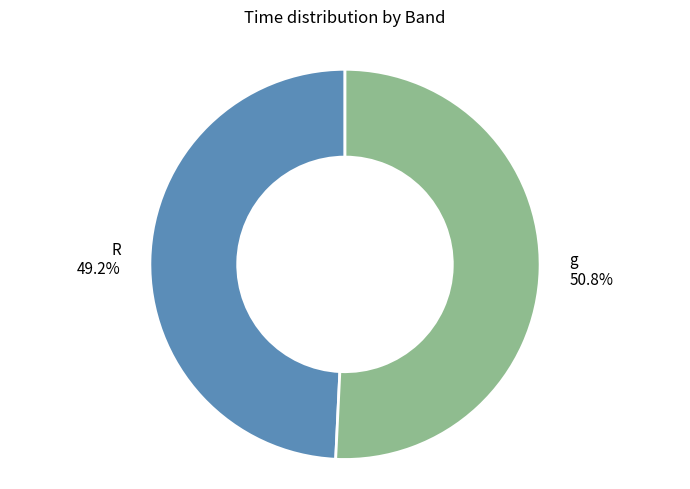

Approximately how many times larger is the value at g compared to R?

1.0